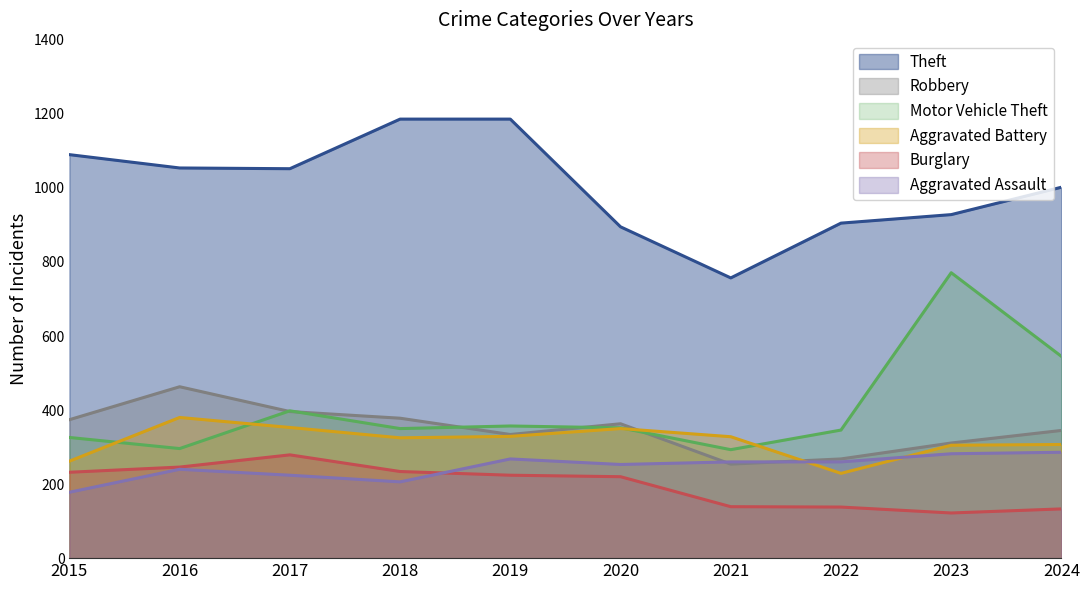

What is the difference between the highest and lowest values at 2023?

806